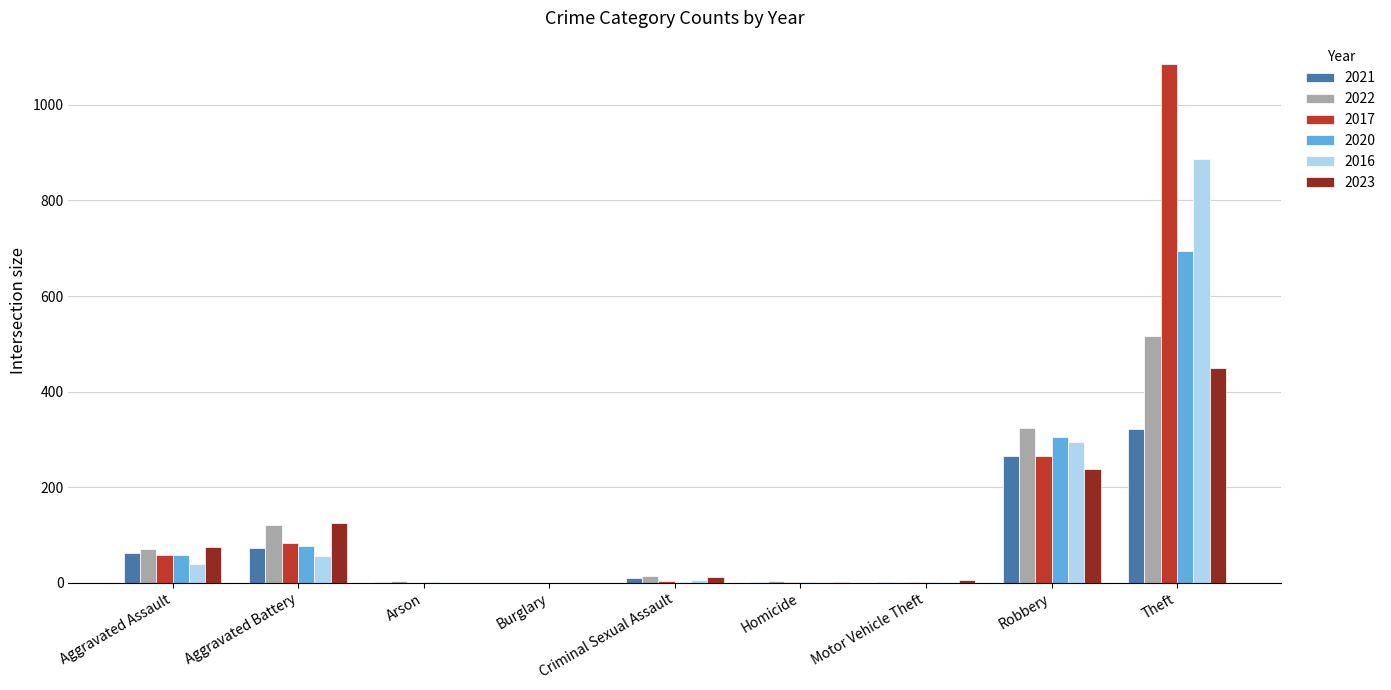

At which category is the sum across all series the highest?

Theft